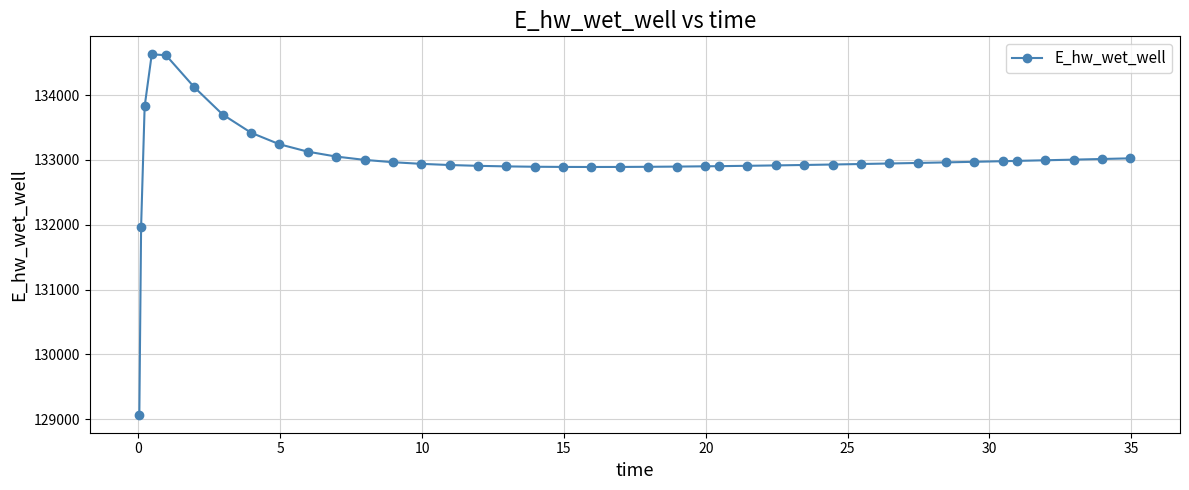

What is the greatest value displayed?

134628.1